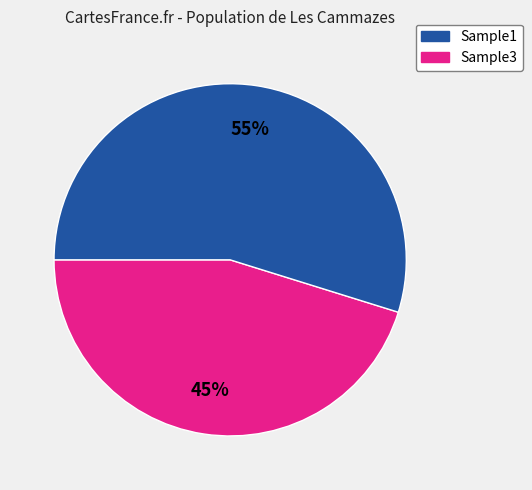

Does any single category account for the majority?

Yes